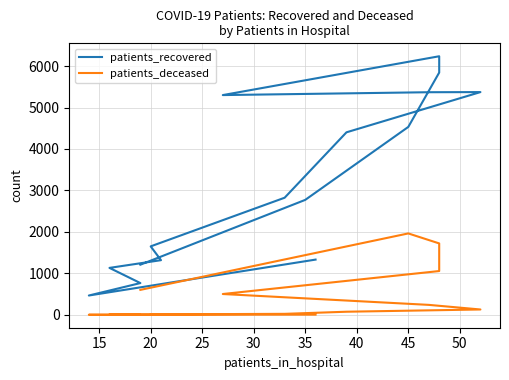

Reading left to right, what are all the values shown in this chart?

patients_recovered: 1333	467	767	1133	1319	1652	2825	4402	5372	5369	5300	6236	5843	4532	2773	1210
patients_deceased: 6	3	2	10	10	12	25	76	130	241	503	1057	1723	1964	1441	603